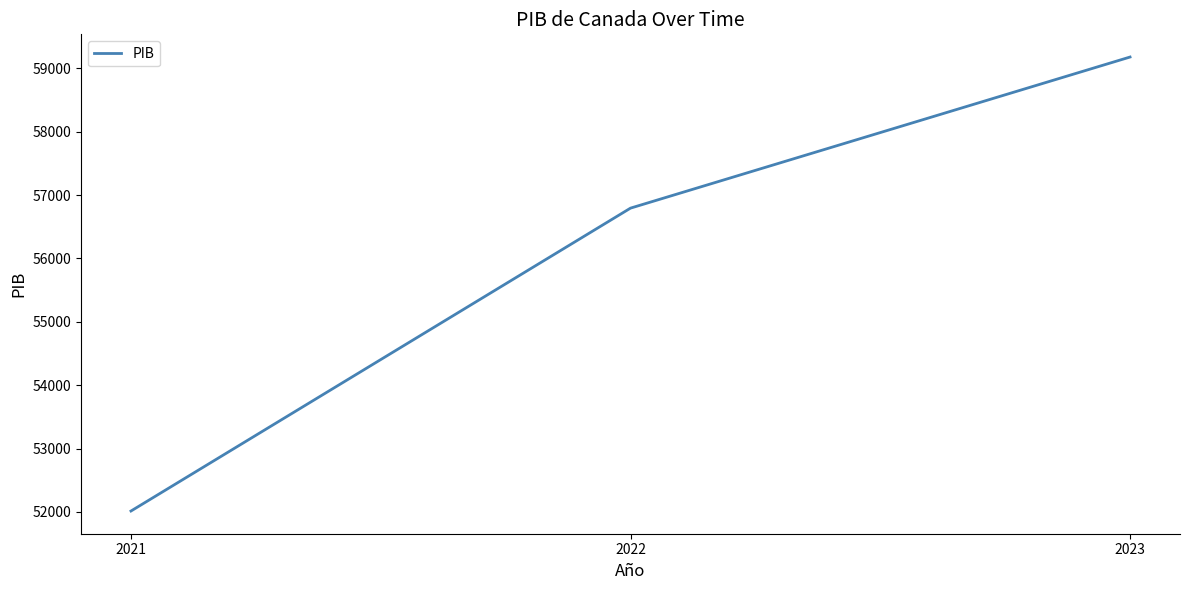

Is it true that the value at 2022 is 56794?

True